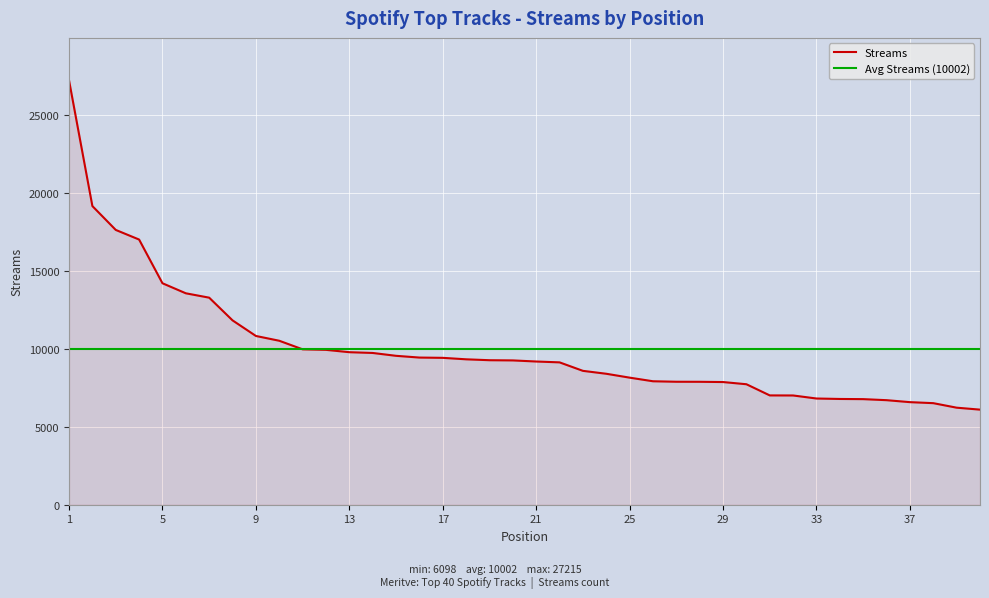

What is the approximate value at 21, to the nearest 100?

9200